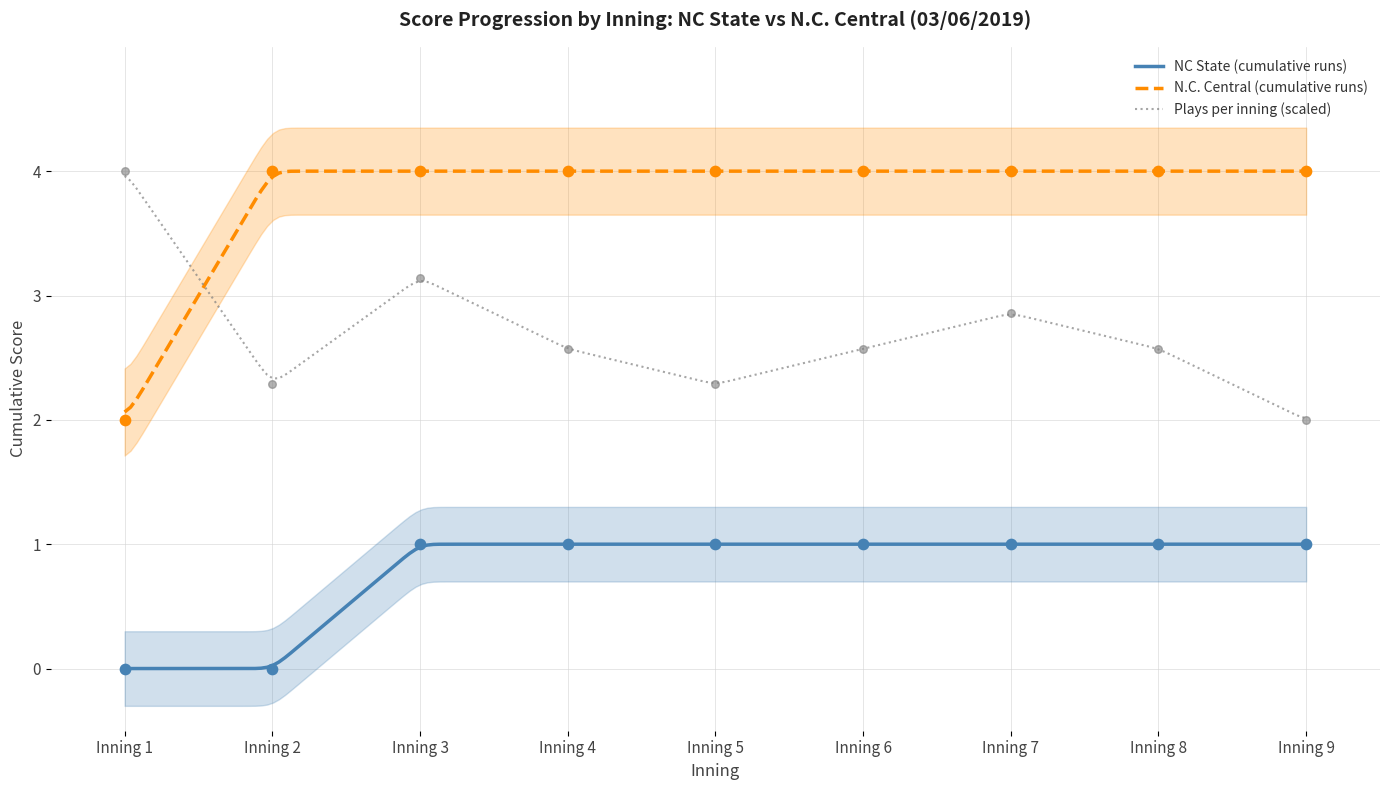

True or false: NC State (cumulative runs) and N.C. Central (cumulative runs) intersect in this chart.

False